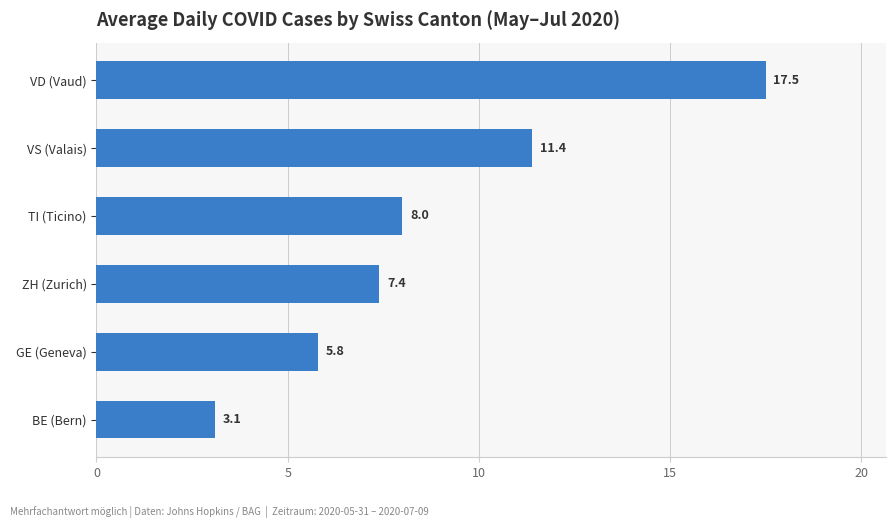

Reading bottom to top, transcribe all the data shown in this chart.

3.1	5.8	7.4	8.0	11.4	17.5